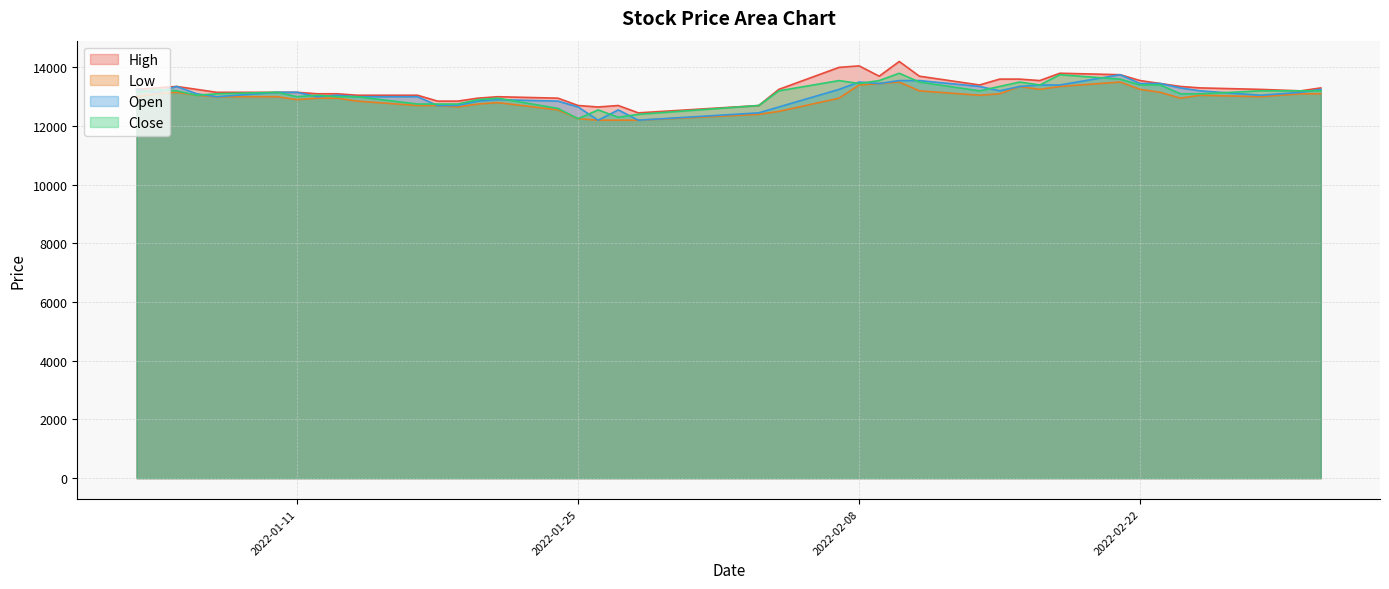

Between 2022-03-03 and 2022-02-16, which is larger?

2022-02-16